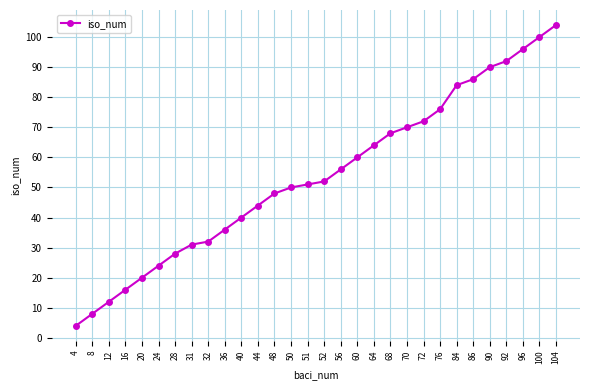

True or false: the data has more than 2 interior local peaks.

False